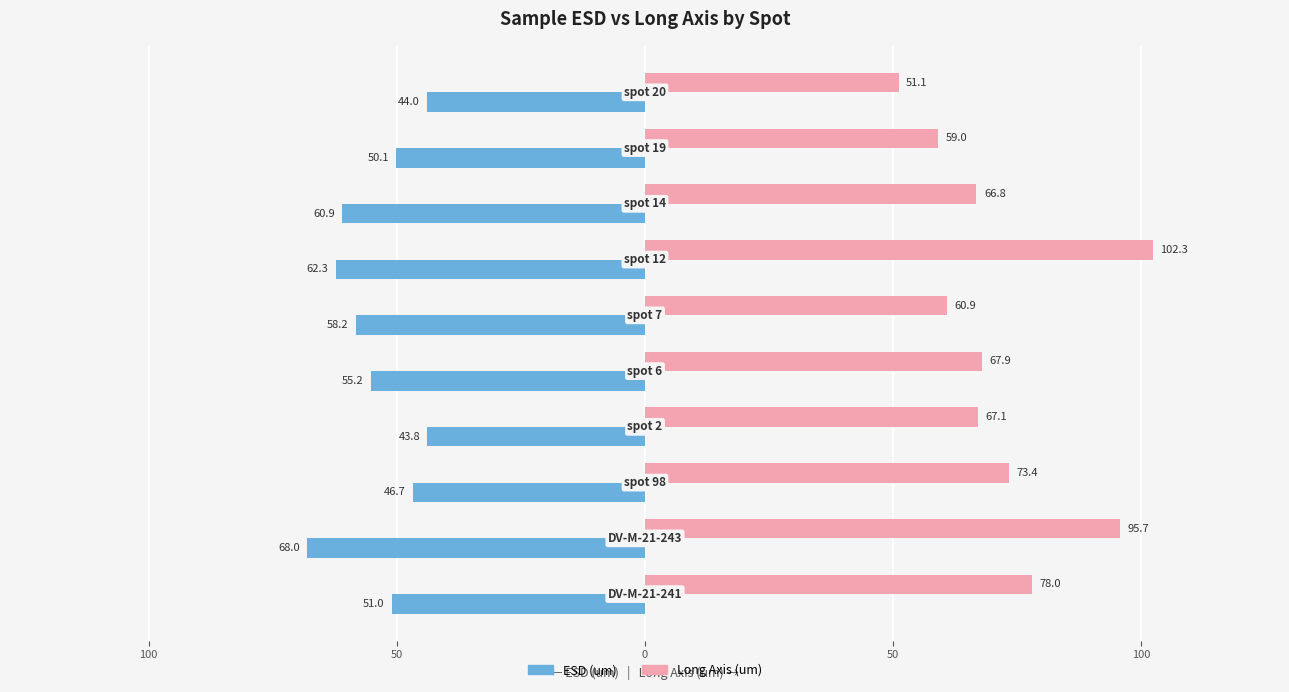

What are all the series names shown in the legend?

ESD (um), Long Axis (um)